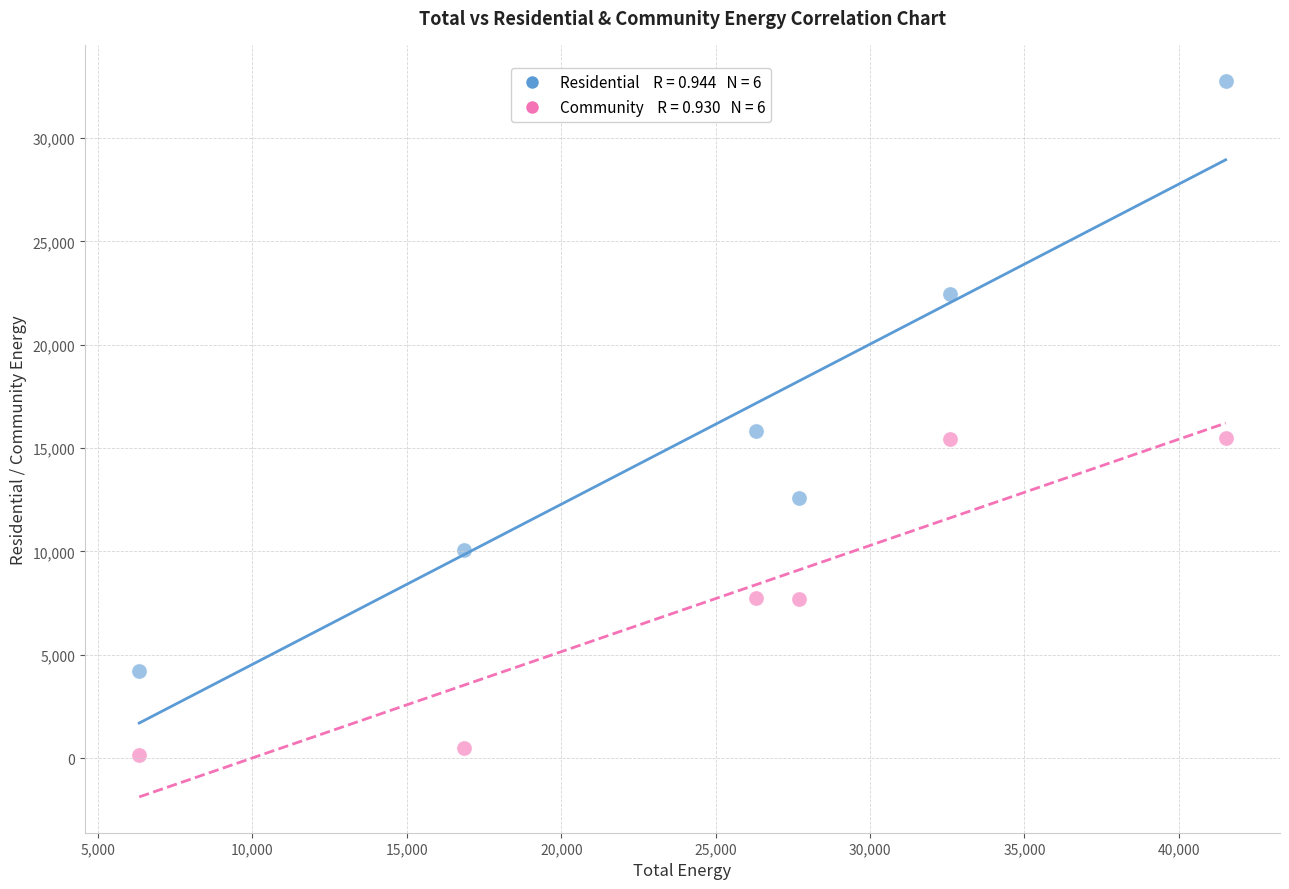

Across all data points, what is the average Y value?

12079.0